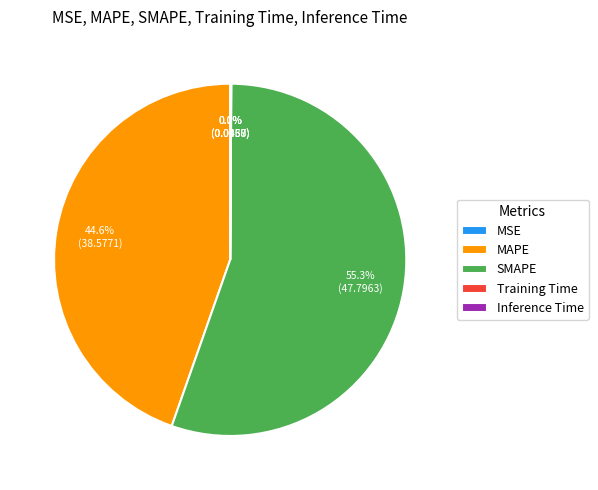

To the nearest percent, what is the average slice percentage?

20%